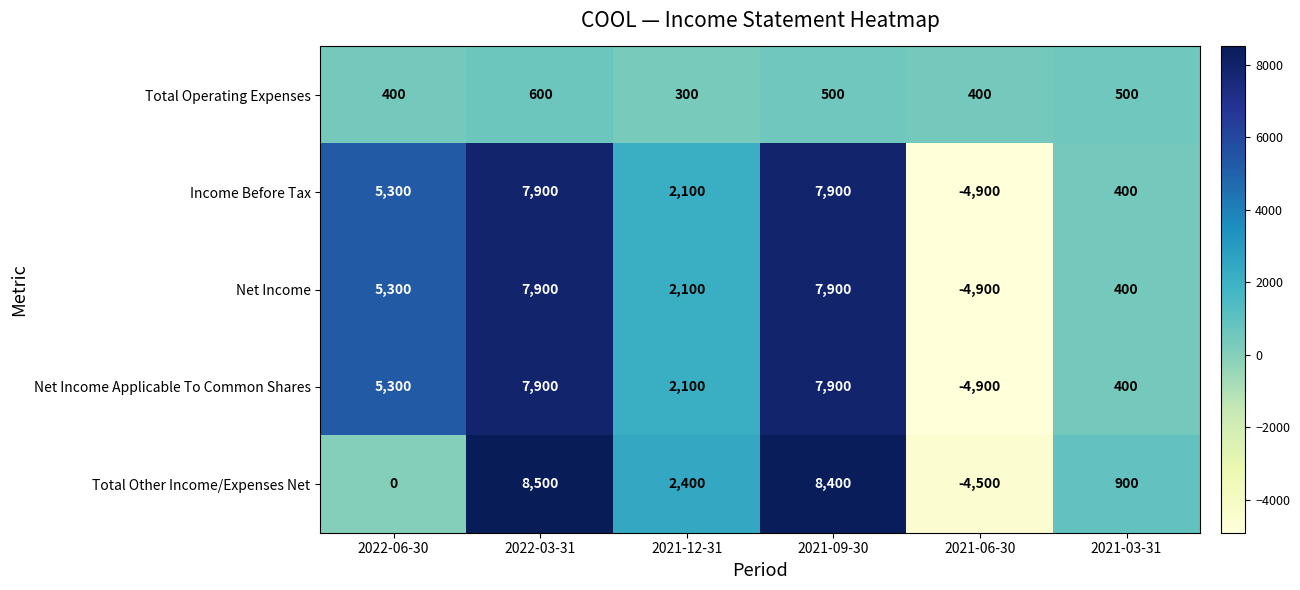

What is the total value across all series at 2021-12-31?

9000